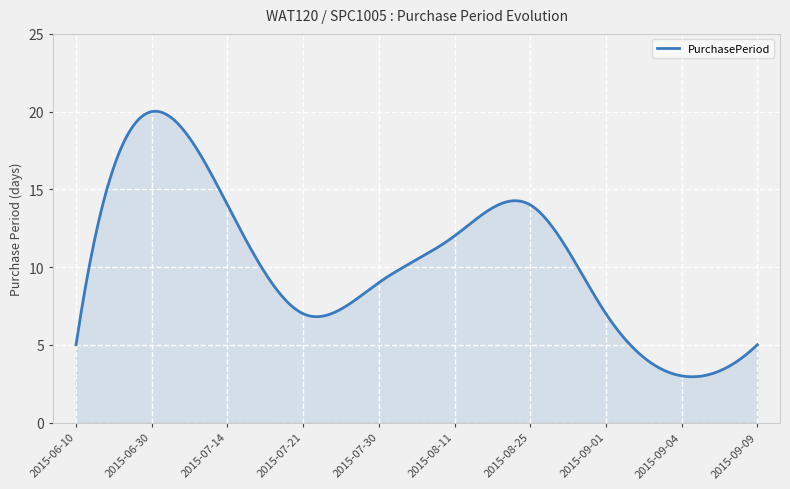

What is the greatest value displayed?

20.0